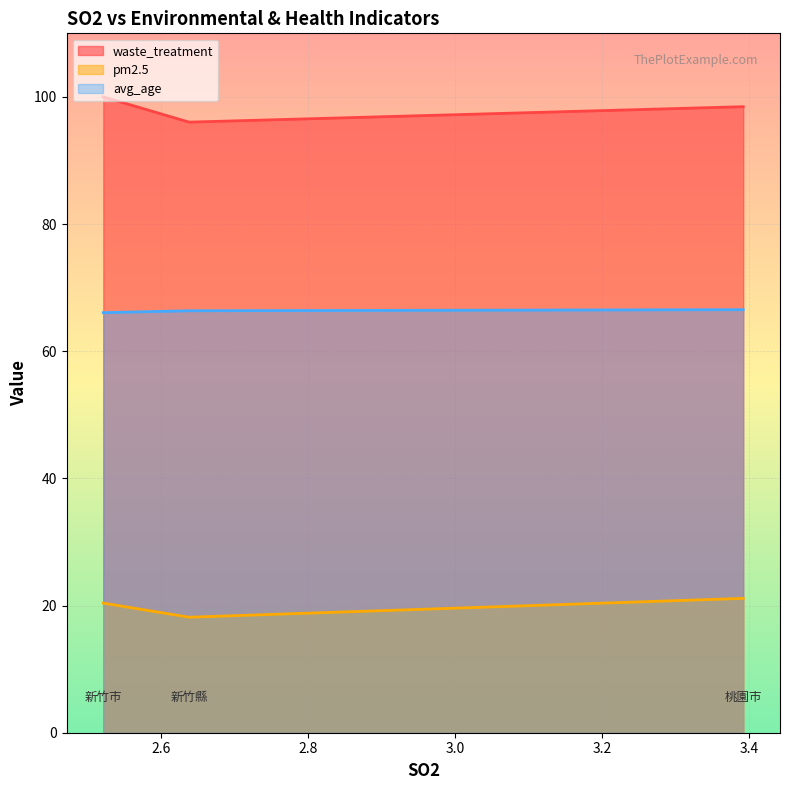

What is the greatest value displayed?

100.0